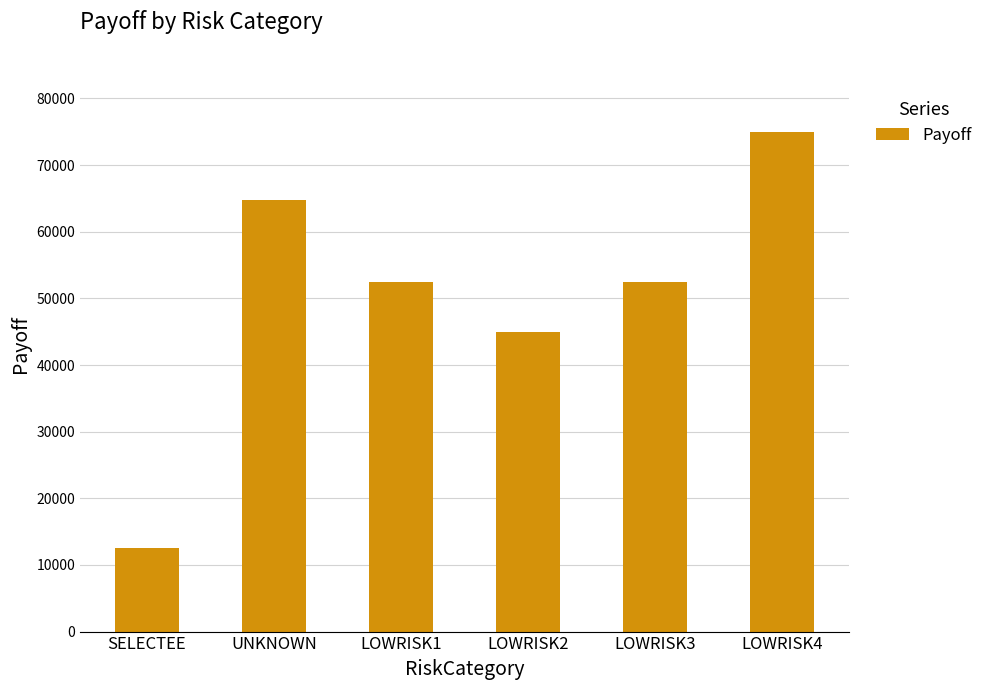

What is the sum of the values at SELECTEE and LOWRISK2?

57500.0